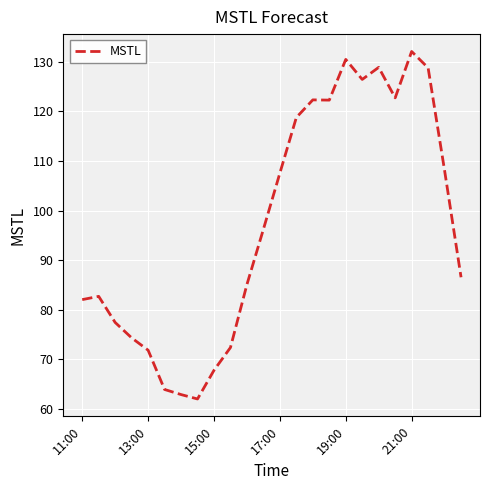

What is the difference between the second highest and second lowest values?

67.5